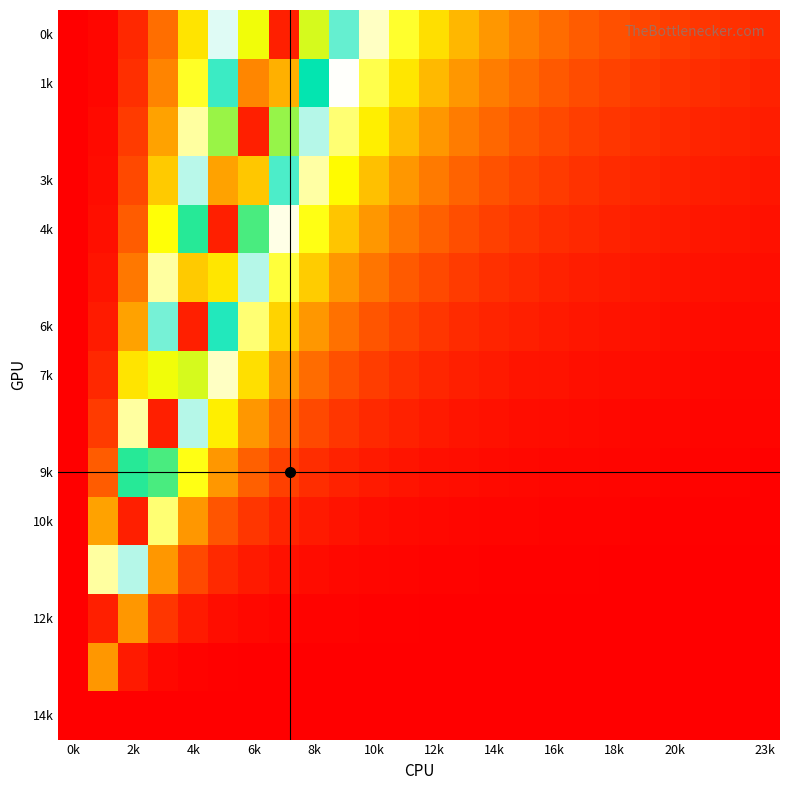

At how many categories does at least one series exceed 0?

24